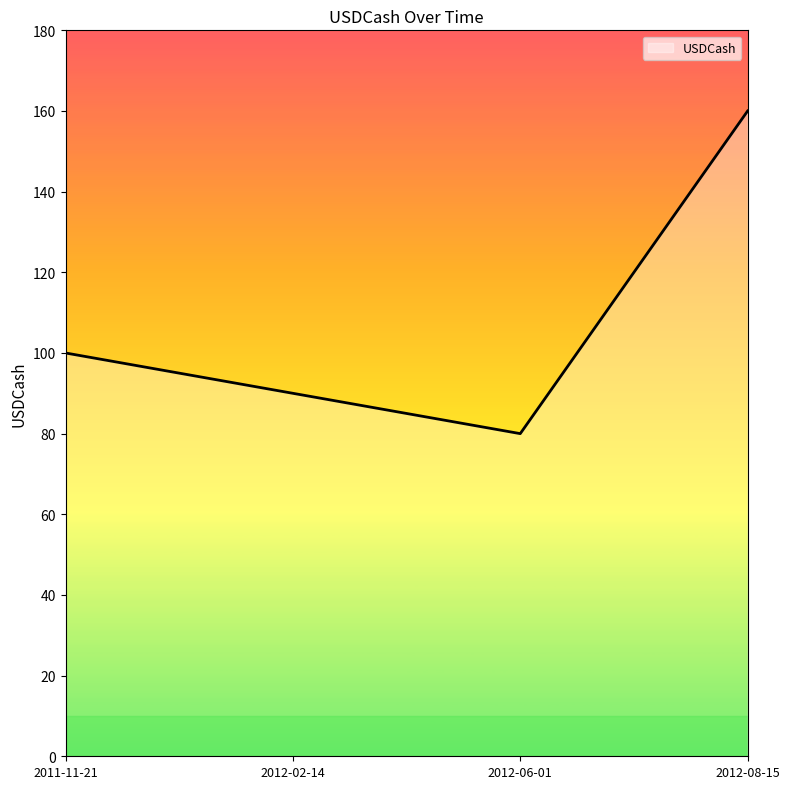

What is the smallest value displayed?

80